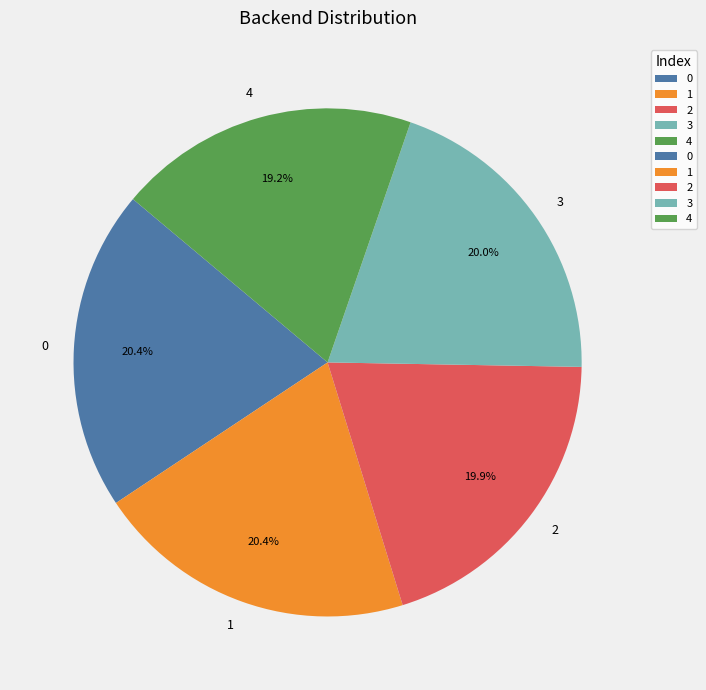

The 3 slice represents 20% of the pie. True or false?

True